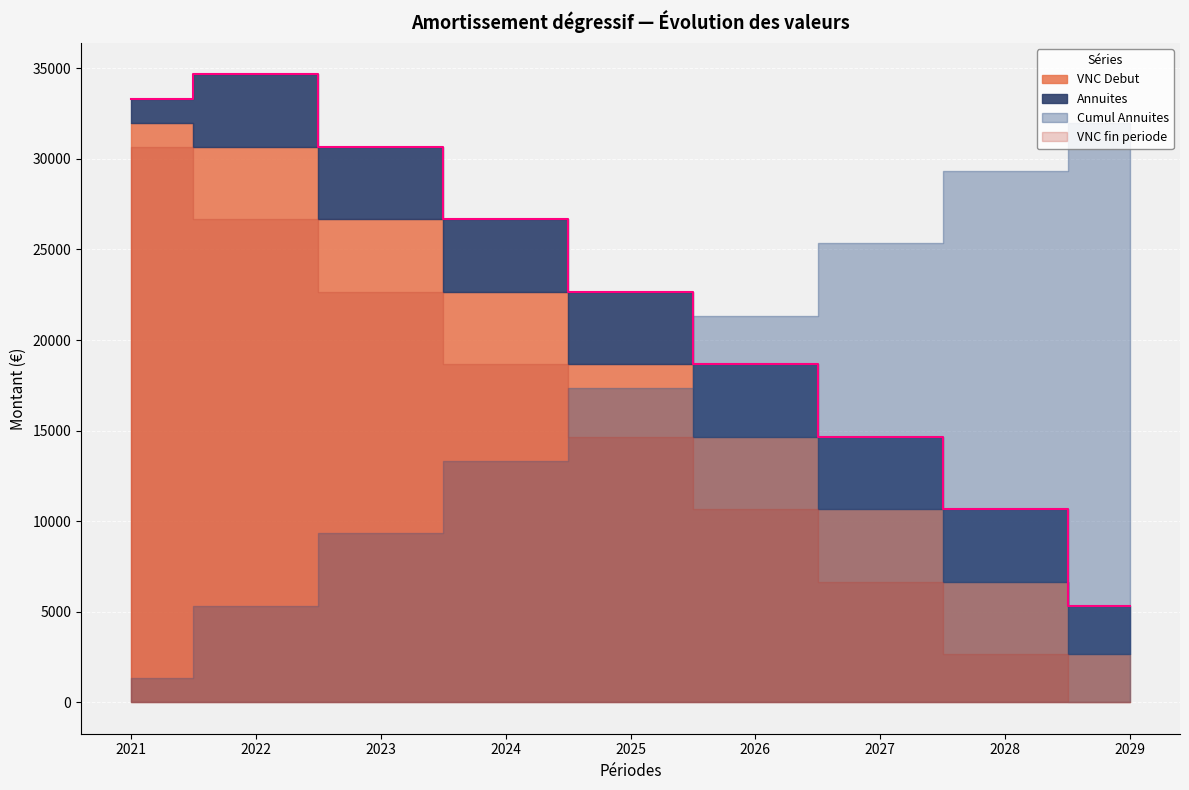

Is it true that VNC Debut equals 16737.0 at 2027?

False